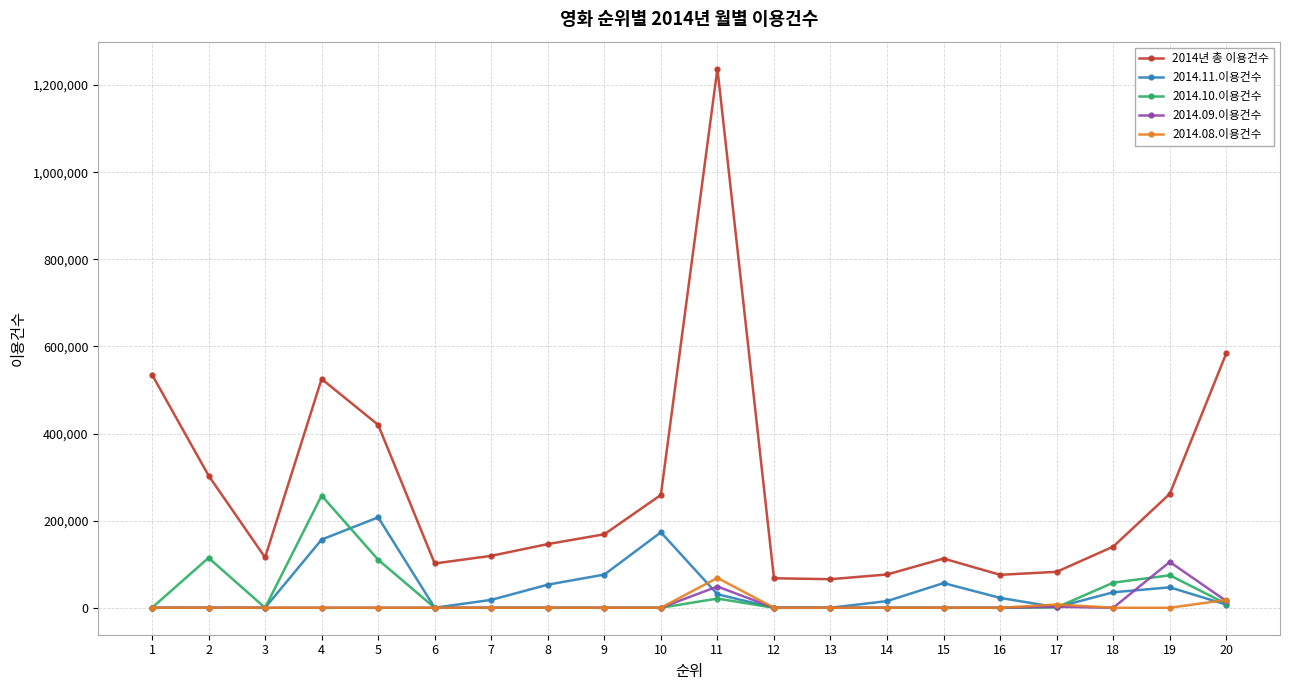

How many data points in 2014.08.이용건수 are above 0?

3